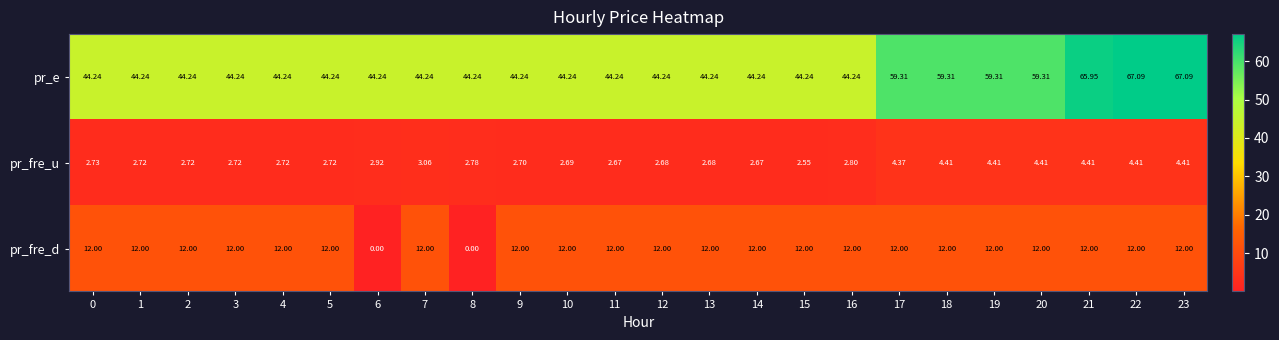

Which series has the largest range (max minus min)?

pr_e